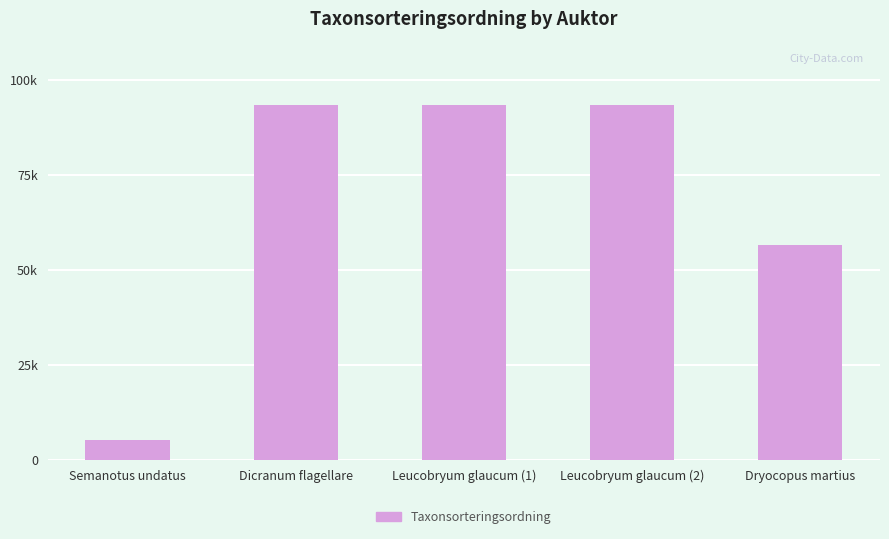

Are the bars horizontal?

No